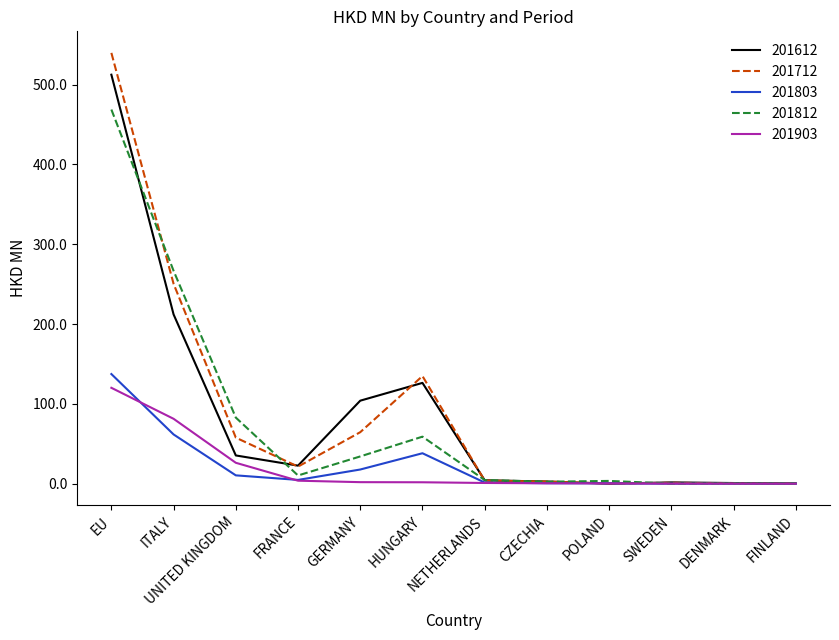

True or false: 201612 has more than 1 interior local peaks.

True